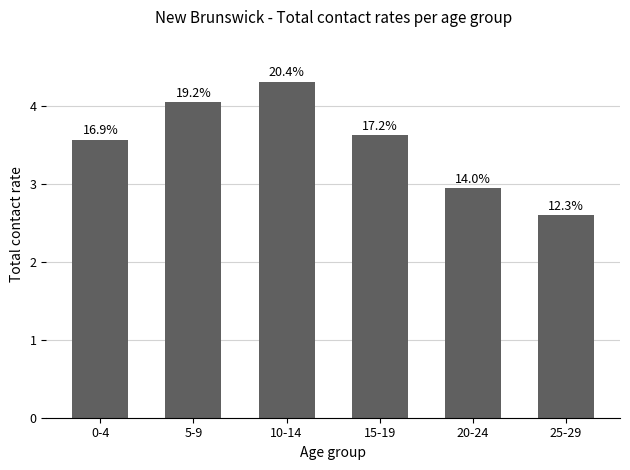

What is the smallest value displayed?

2.6